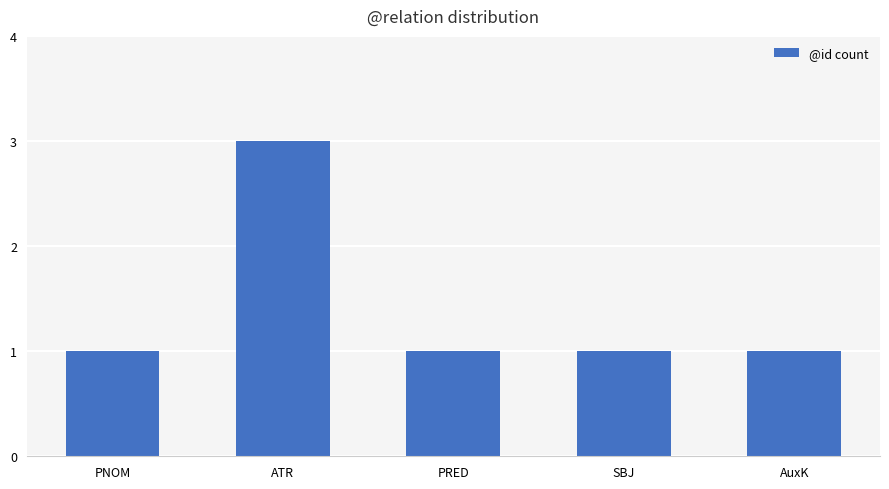

What is the greatest value displayed?

3